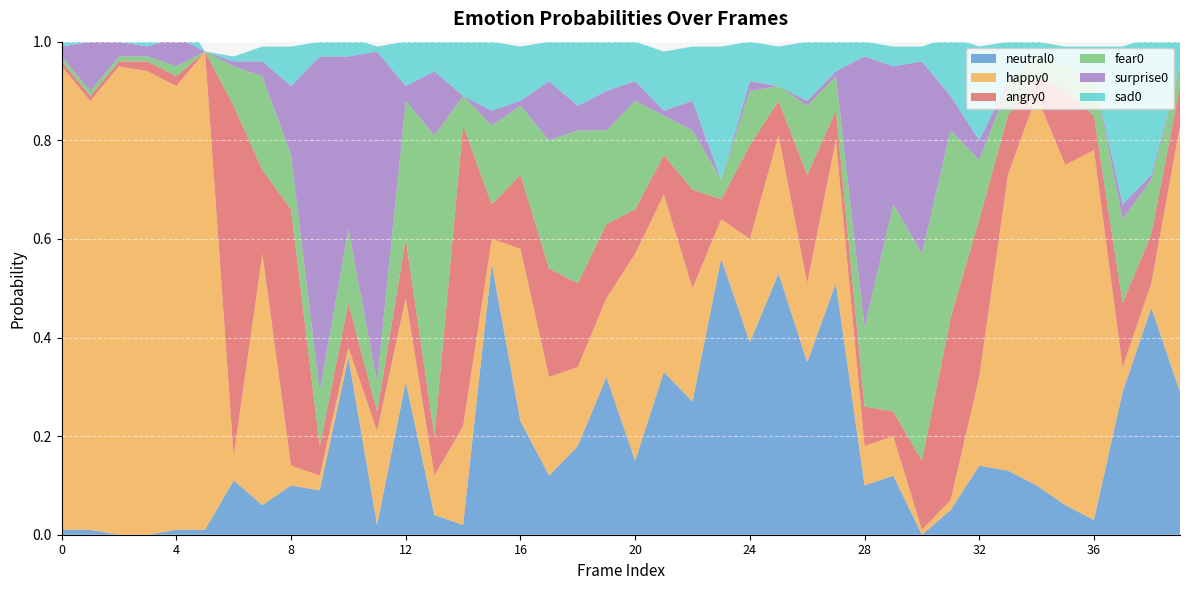

Reading left to right, what are all the values shown in this chart?

neutral0: 0=0.0	1=0.0	2=0.0	3=0.0	4=0.0	5=0.0	6=0.1	7=0.1	8=0.1	9=0.1	10=0.4	11=0.0	12=0.3	13=0.0	14=0.0	15=0.6	16=0.2	17=0.1	18=0.2	19=0.3	20=0.1	21=0.3	22=0.3	23=0.6	24=0.4	25=0.5	26=0.3	27=0.5	28=0.1	29=0.1	30=0.0	31=0.1	32=0.1	33=0.1	34=0.1	35=0.1	36=0.0	37=0.3	38=0.5	39=0.3
happy0: 0=0.9	1=0.9	2=0.9	3=0.9	4=0.9	5=1.0	6=0.1	7=0.5	8=0.0	9=0.0	10=0.0	11=0.2	12=0.2	13=0.1	14=0.2	15=0.1	16=0.3	17=0.2	18=0.2	19=0.2	20=0.4	21=0.4	22=0.2	23=0.1	24=0.2	25=0.3	26=0.2	27=0.3	28=0.1	29=0.1	30=0.0	31=0.0	32=0.2	33=0.6	34=0.8	35=0.7	36=0.8	37=0.1	38=0.1	39=0.5
angry0: 0=0.0	1=0.0	2=0.0	3=0.0	4=0.0	5=0.0	6=0.7	7=0.2	8=0.5	9=0.1	10=0.1	11=0.0	12=0.1	13=0.1	14=0.6	15=0.1	16=0.1	17=0.2	18=0.2	19=0.1	20=0.1	21=0.1	22=0.2	23=0.0	24=0.2	25=0.1	26=0.2	27=0.1	28=0.1	29=0.1	30=0.1	31=0.4	32=0.3	33=0.1	34=0.0	35=0.1	36=0.1	37=0.1	38=0.1	39=0.1
fear0: 0=0.0	1=0.0	2=0.0	3=0.0	4=0.0	5=0.0	6=0.1	7=0.2	8=0.1	9=0.1	10=0.1	11=0.1	12=0.3	13=0.6	14=0.1	15=0.2	16=0.1	17=0.3	18=0.3	19=0.2	20=0.2	21=0.1	22=0.1	23=0.0	24=0.1	25=0.0	26=0.1	27=0.1	28=0.2	29=0.4	30=0.4	31=0.4	32=0.1	33=0.1	34=0.0	35=0.1	36=0.1	37=0.2	38=0.1	39=0.0
surprise0: 0=0.0	1=0.1	2=0.0	3=0.0	4=0.1	5=0.0	6=0.0	7=0.0	8=0.1	9=0.7	10=0.3	11=0.7	12=0.0	13=0.1	14=0.0	15=0.0	16=0.0	17=0.1	18=0.1	19=0.1	20=0.0	21=0.0	22=0.1	23=0.0	24=0.0	25=0.0	26=0.0	27=0.0	28=0.6	29=0.3	30=0.4	31=0.1	32=0.0	33=0.0	34=0.0	35=0.0	36=0.0	37=0.0	38=0.0	39=0.0
sad0: 0=0.0	1=0.1	2=0.0	3=0.0	4=0.1	5=0.0	6=0.0	7=0.0	8=0.1	9=0.0	10=0.0	11=0.0	12=0.1	13=0.1	14=0.1	15=0.1	16=0.1	17=0.1	18=0.1	19=0.1	20=0.1	21=0.1	22=0.1	23=0.3	24=0.1	25=0.1	26=0.1	27=0.1	28=0.0	29=0.0	30=0.0	31=0.1	32=0.2	33=0.1	34=0.0	35=0.0	36=0.1	37=0.3	38=0.3	39=0.1